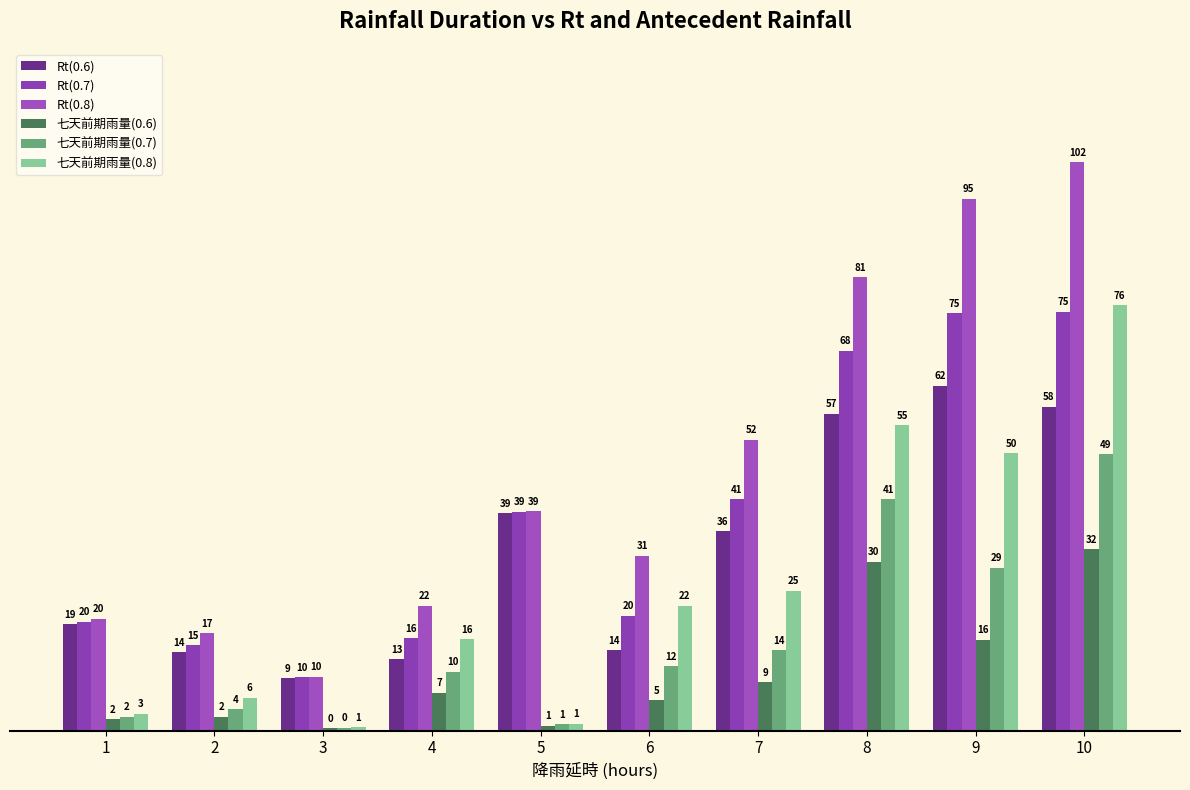

Where does the 七天前期雨量(0.6) series first go above 6?

4